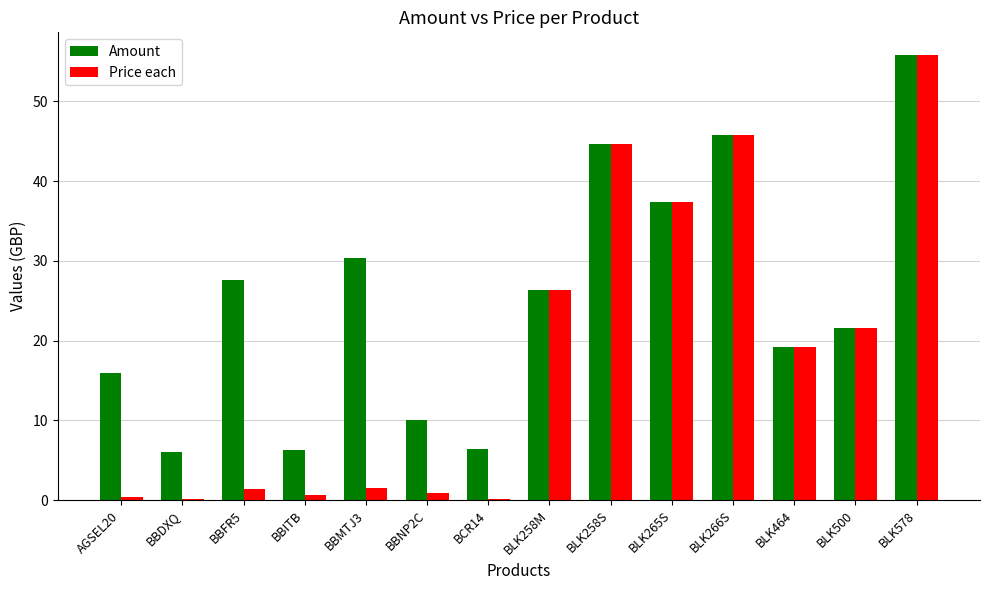

Are the bars grouped side by side (vs. stacked)?

Yes